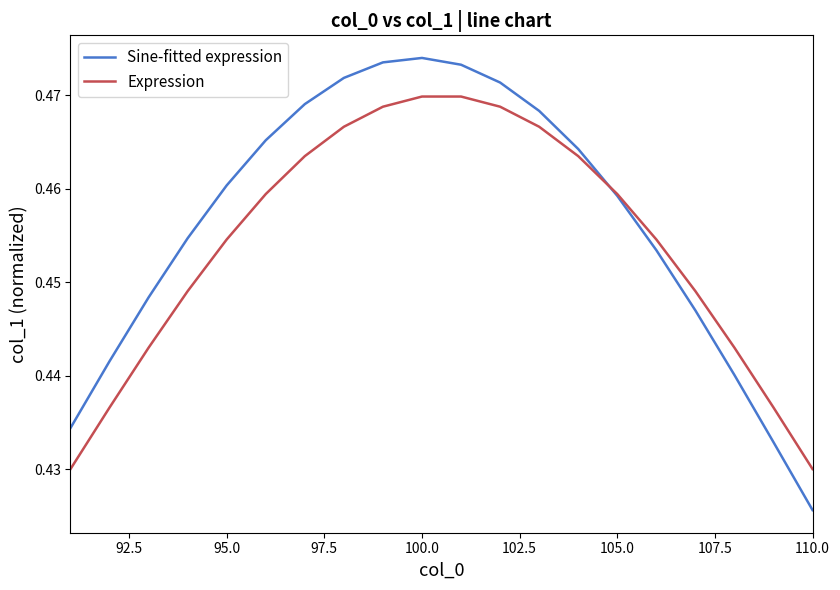

Which series has the largest range (max minus min)?

Sine-fitted expression